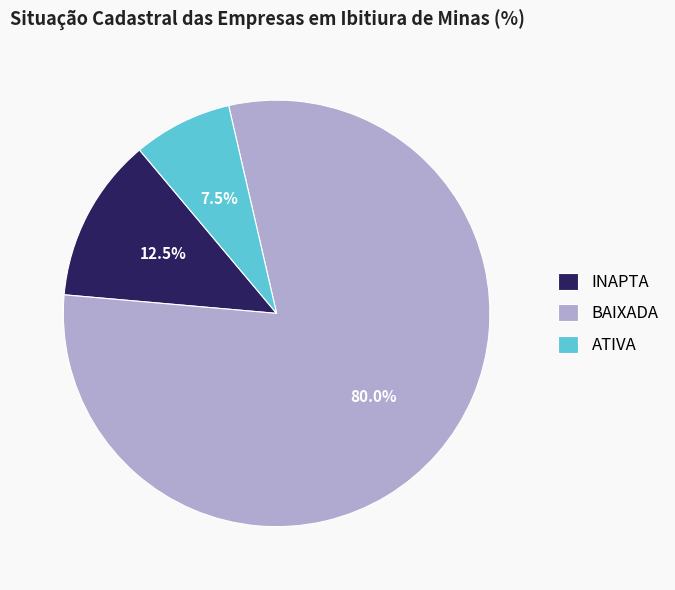

To the nearest percent, what is the combined percentage of ATIVA and INAPTA?

20%